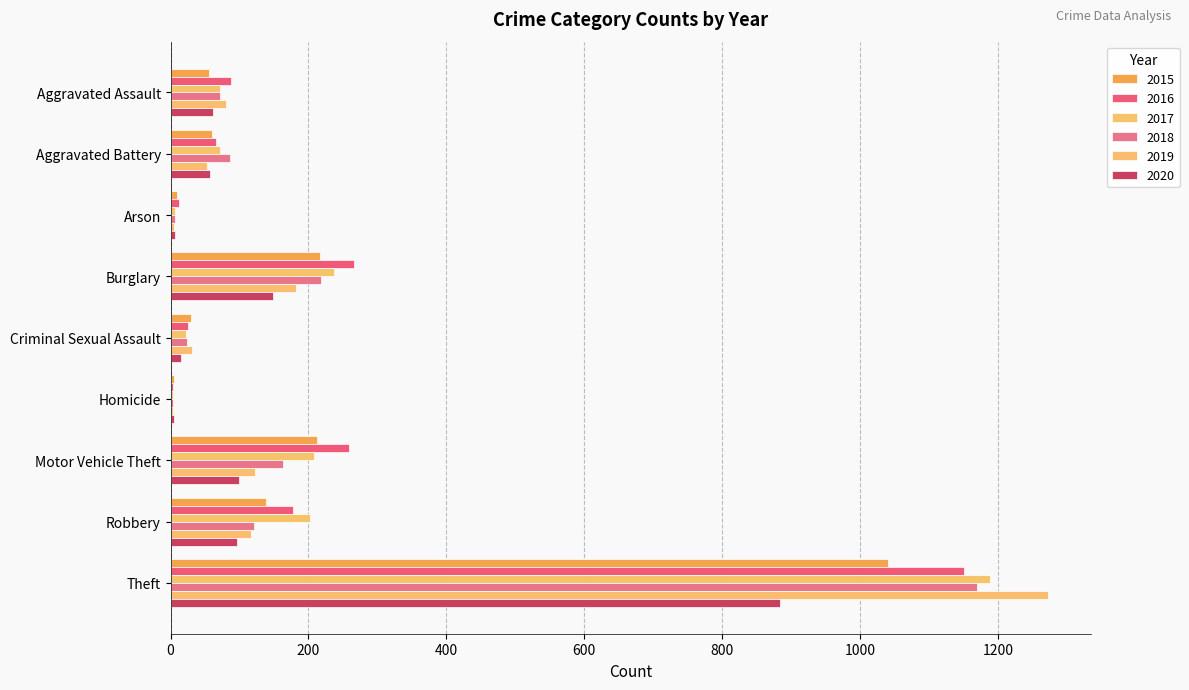

What value does the 2017 series have at Robbery?

202